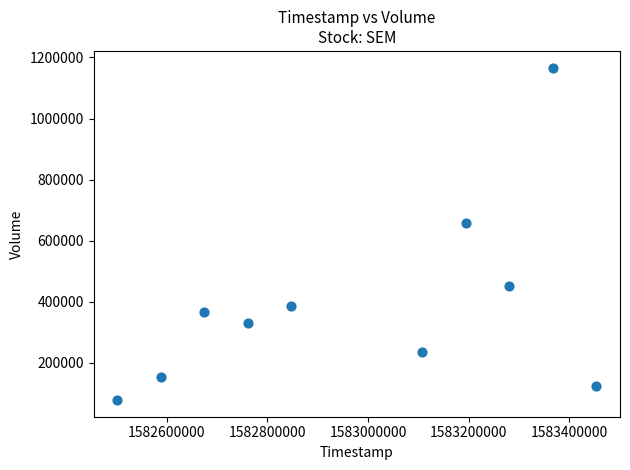

What is the range of X values (max minus min)?

950400